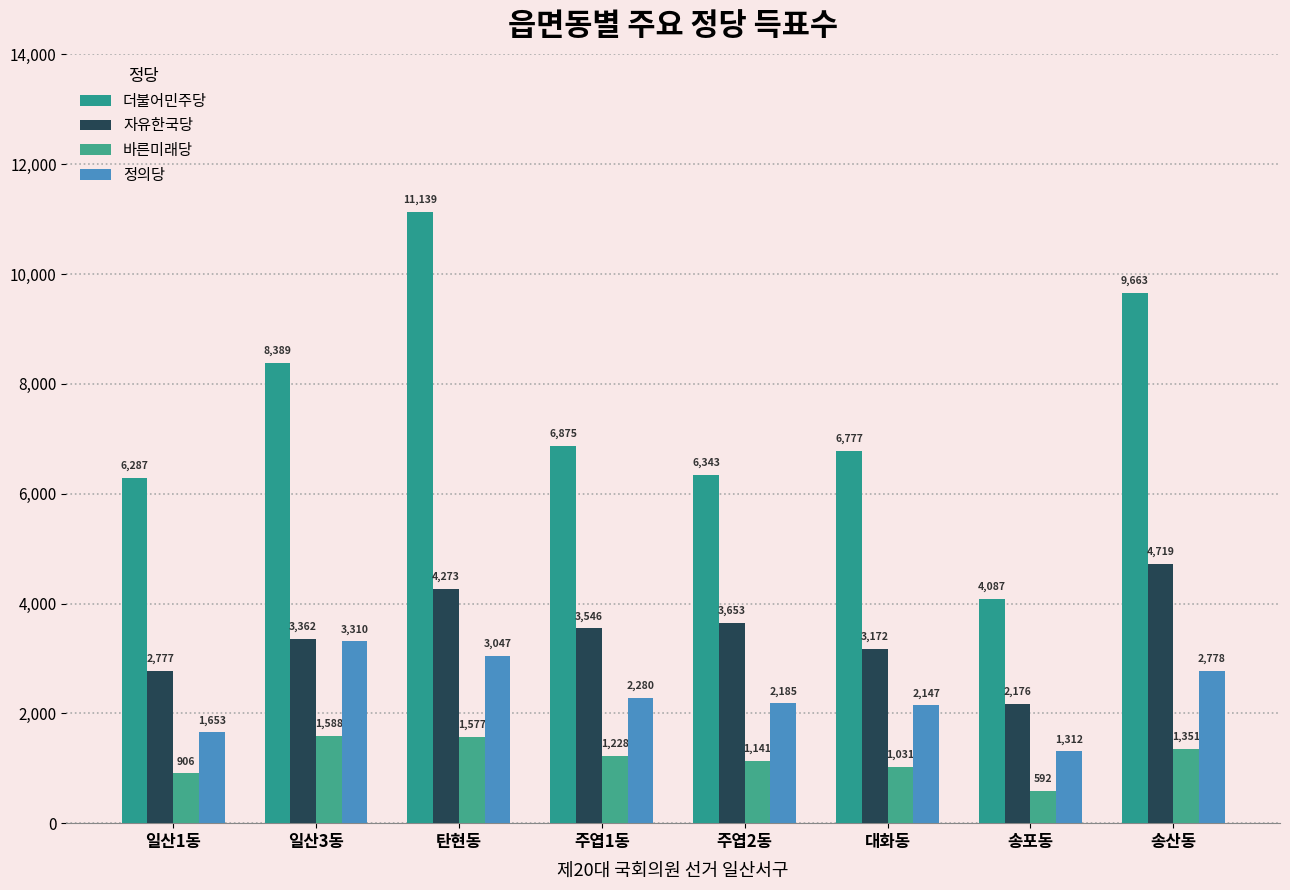

Does the chart contain stacked bars?

No